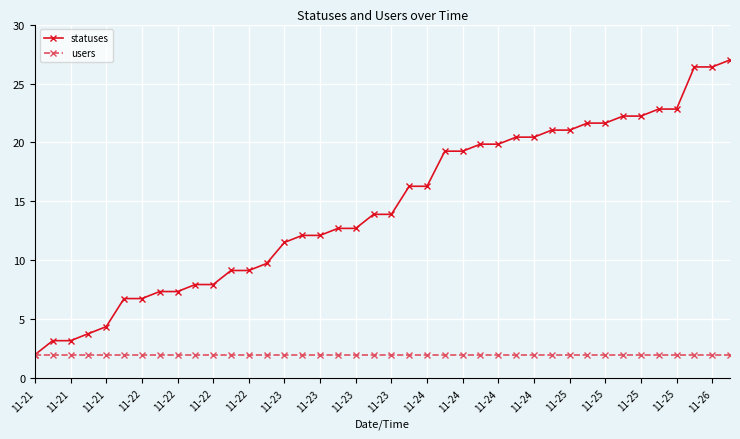

Which series has the largest total across all categories?

statuses